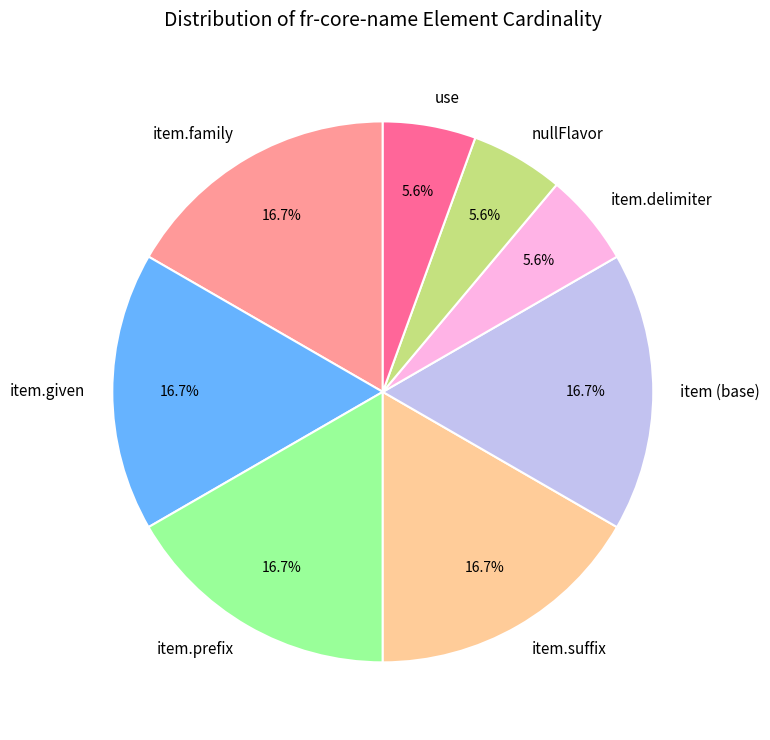

Does item.family account for over 50% of the chart?

No